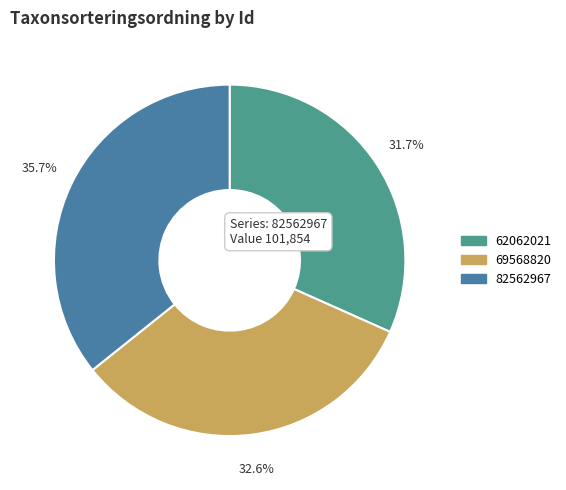

To the nearest percent, what percentage of the pie is 82562967?

36%